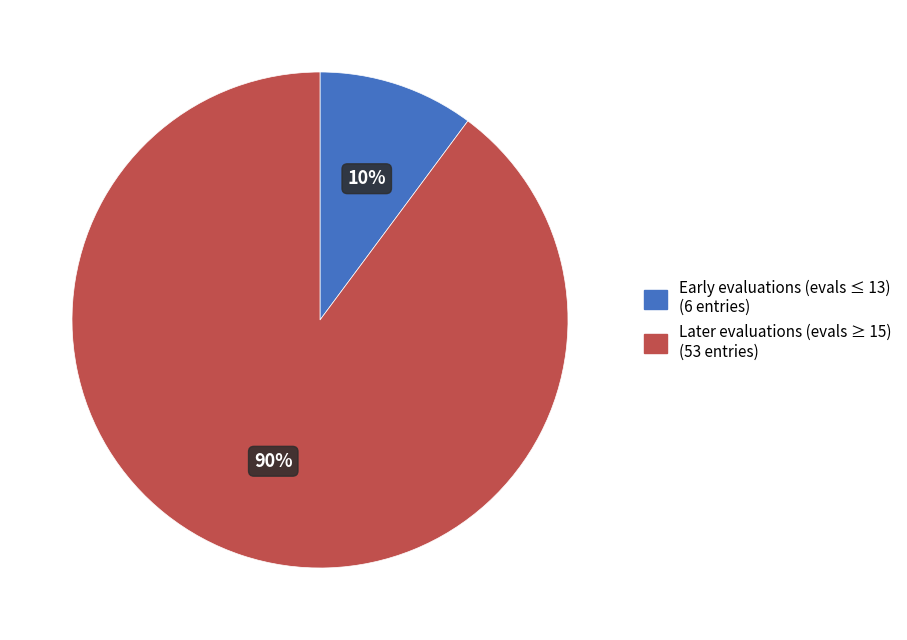

Is there a majority slice in this chart?

Yes